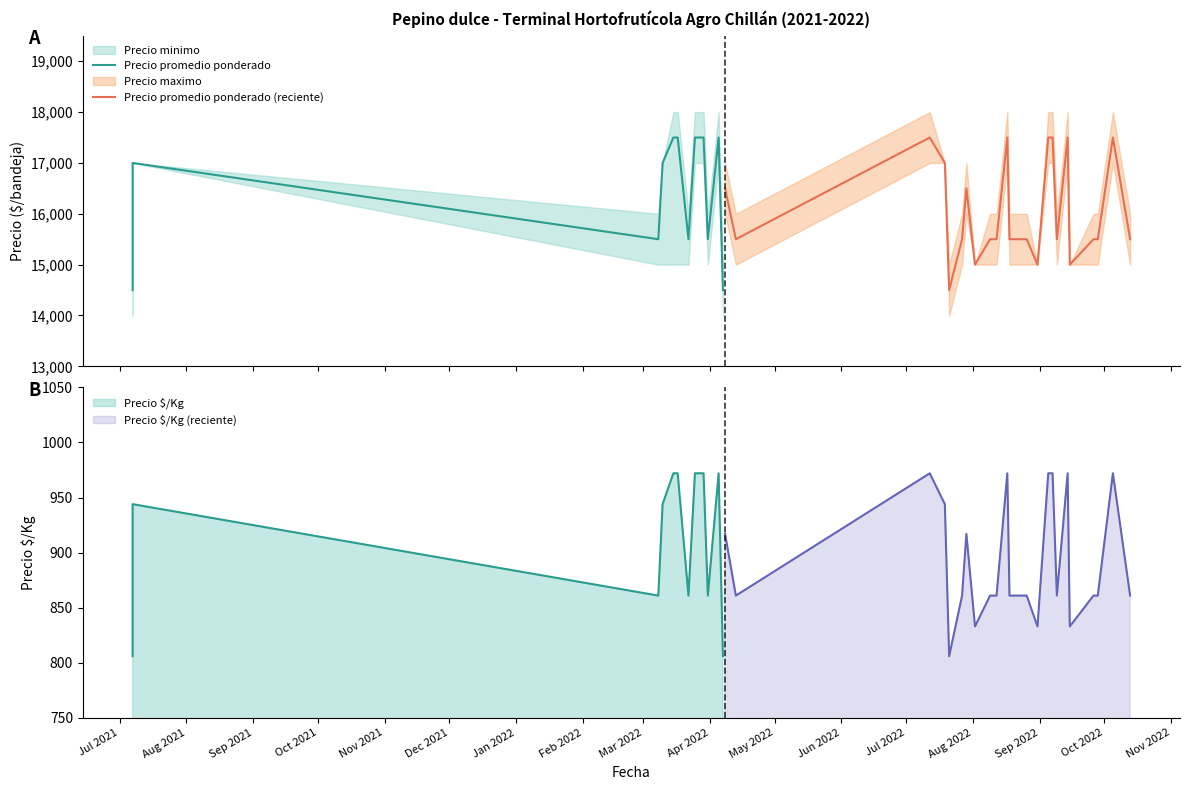

True or false: Precio minimo and Precio promedio ponderado cross at least once.

False